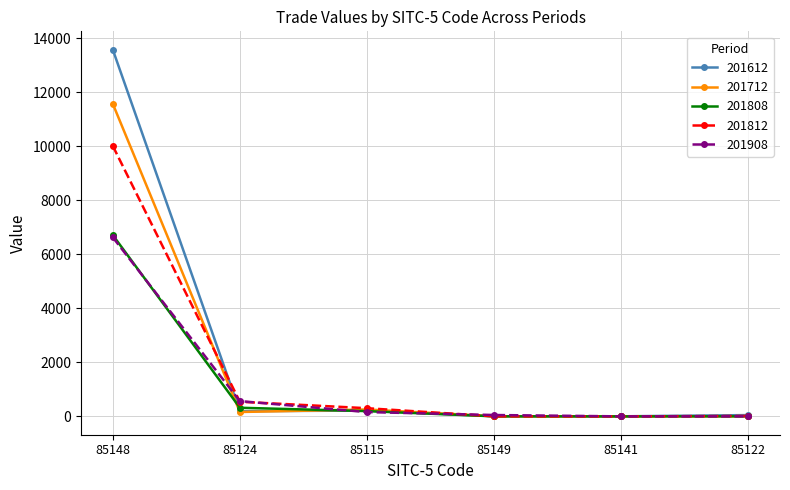

At which category is the sum across all series the highest?

85148